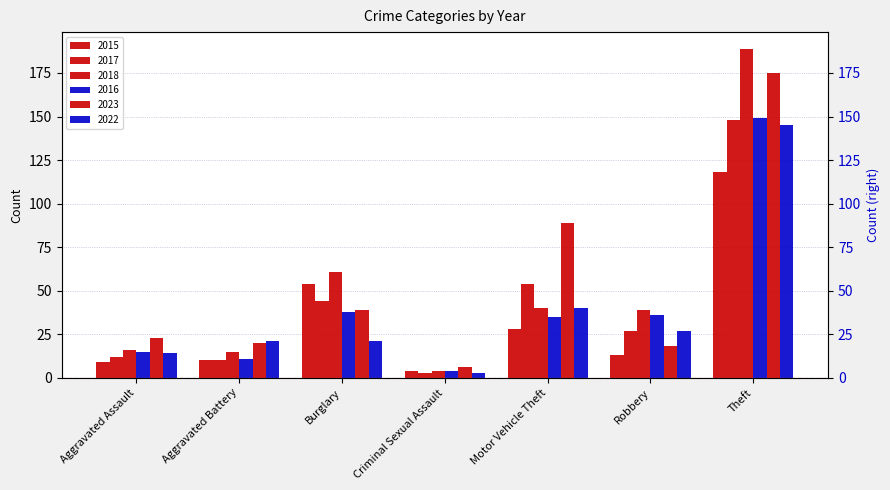

Which series has the largest total across all categories?

2023